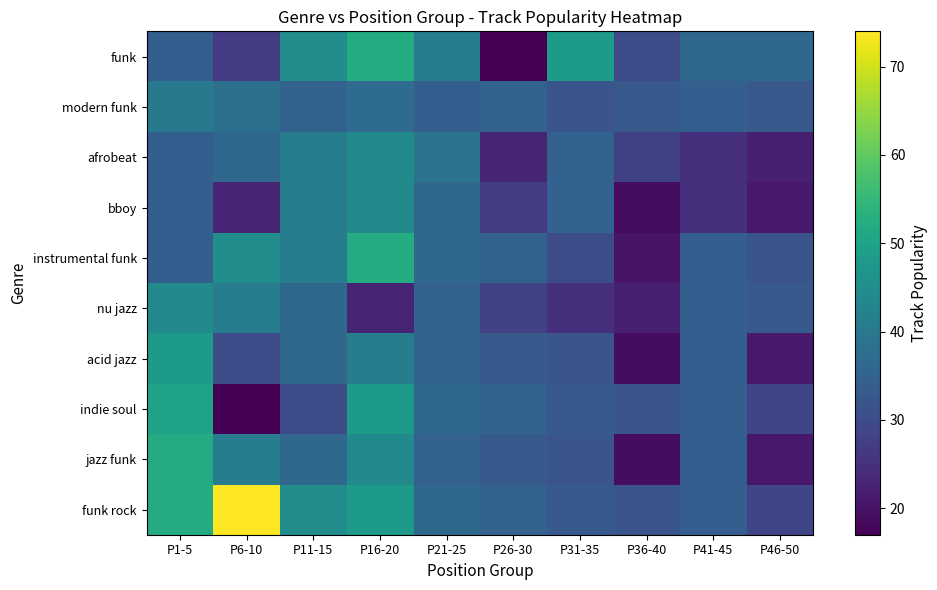

At P21-25, list the series in order from largest to smallest.

funk, afrobeat, bboy, instrumental funk, indie soul, funk rock, nu jazz, acid jazz, jazz funk, modern funk